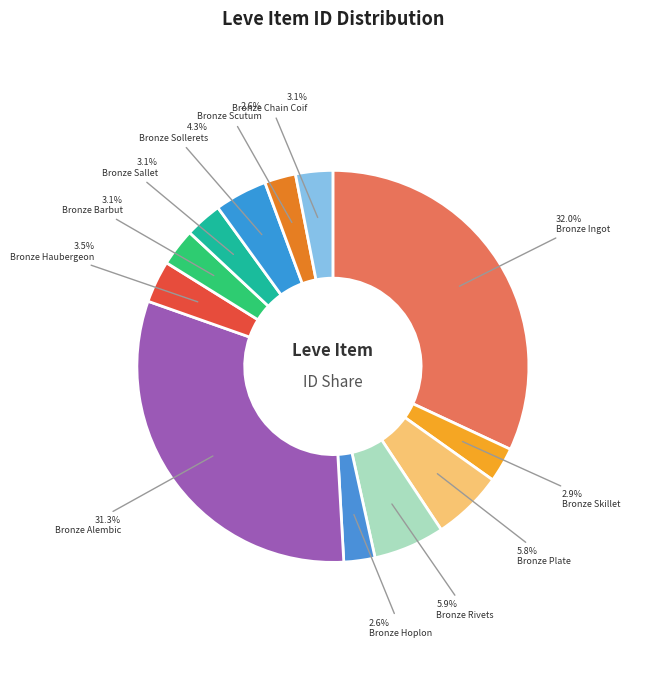

What portion of the pie excludes Bronze Skillet?

97.1%